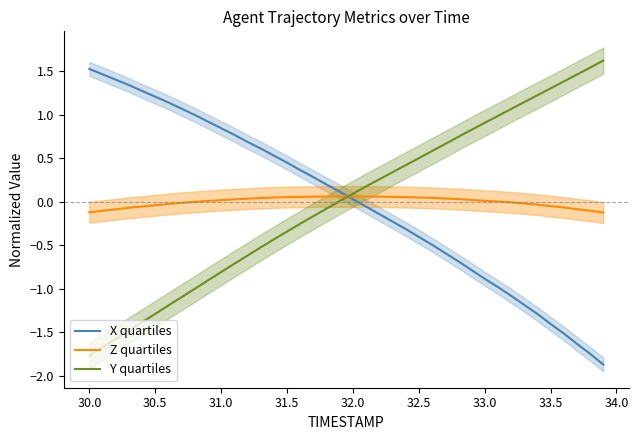

How many values in Y quartiles are above zero?

21